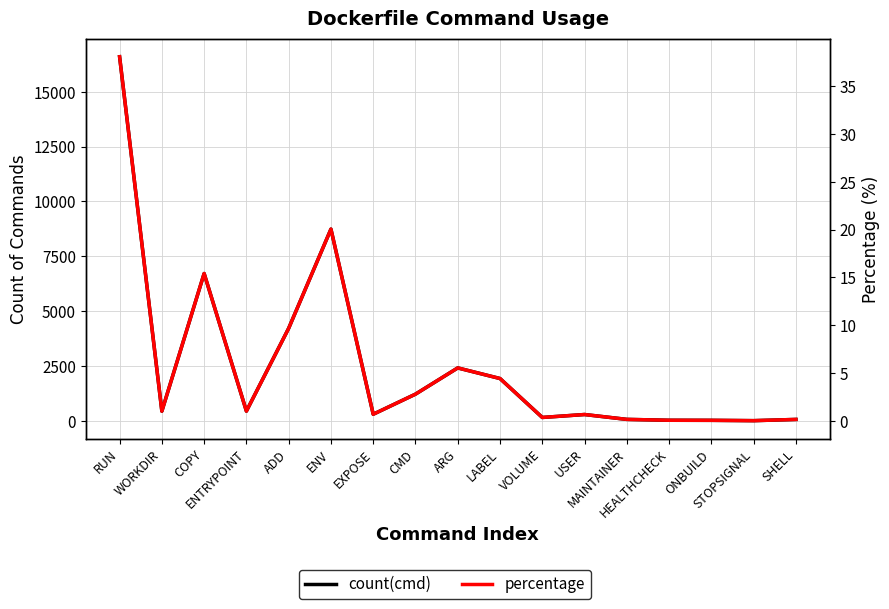

True or false: percentage has more than 0 points higher than both neighbors.

True